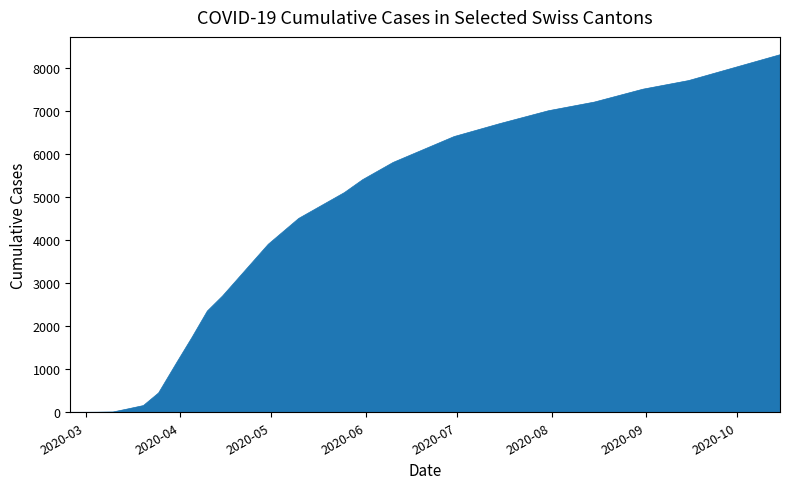

What is the difference between the maximum and minimum values?

8300